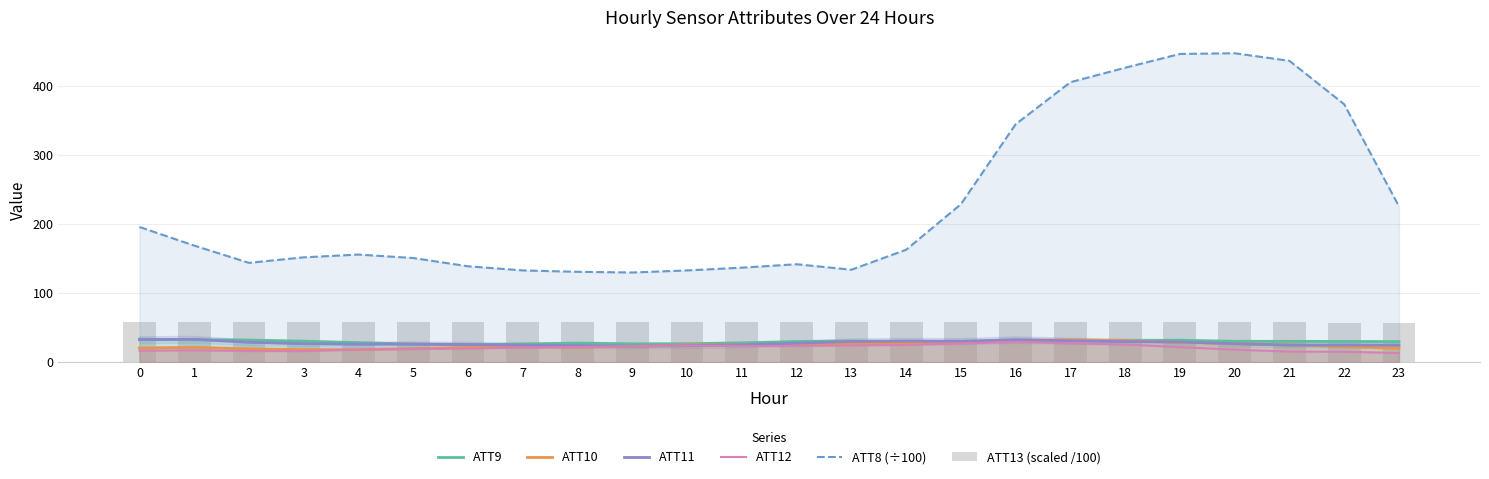

What are all the series names shown in the legend?

ATT9, ATT10, ATT11, ATT12, ATT8 (÷100), ATT13 (scaled /100)